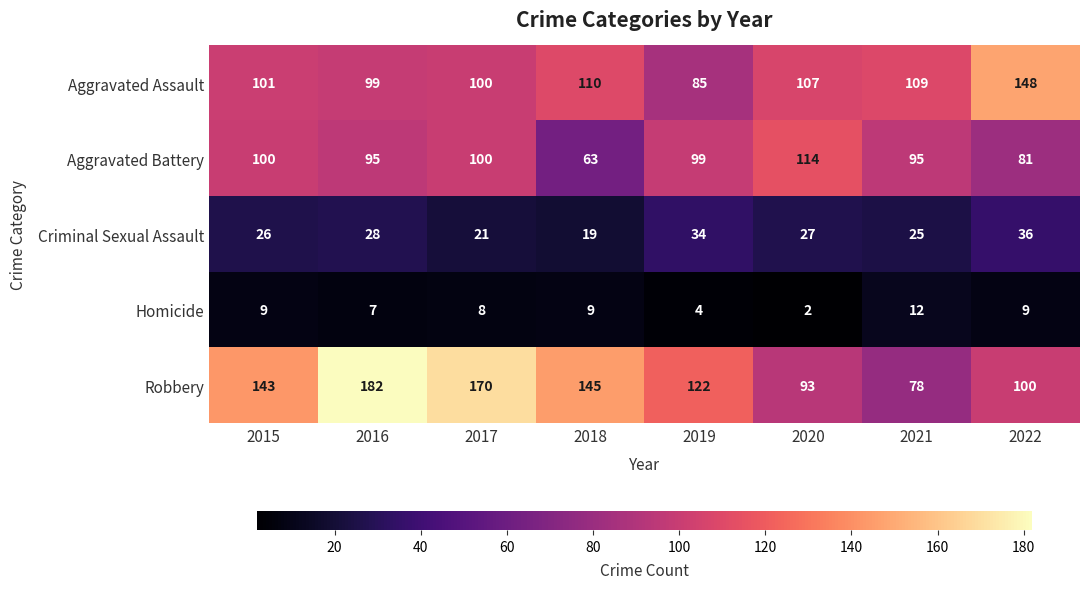

What is the spread (max minus min) of values at 2017?

162